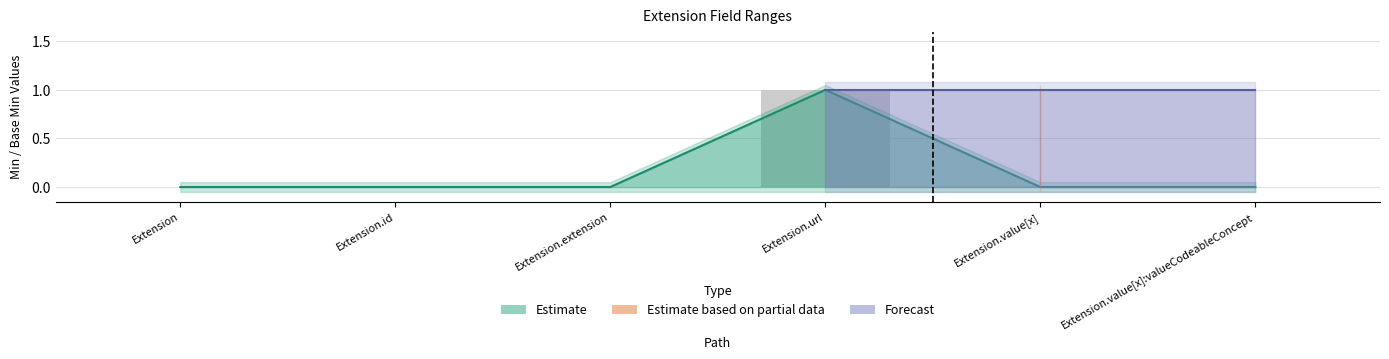

True or false: Min has a value of 0 at Extension.id.

False